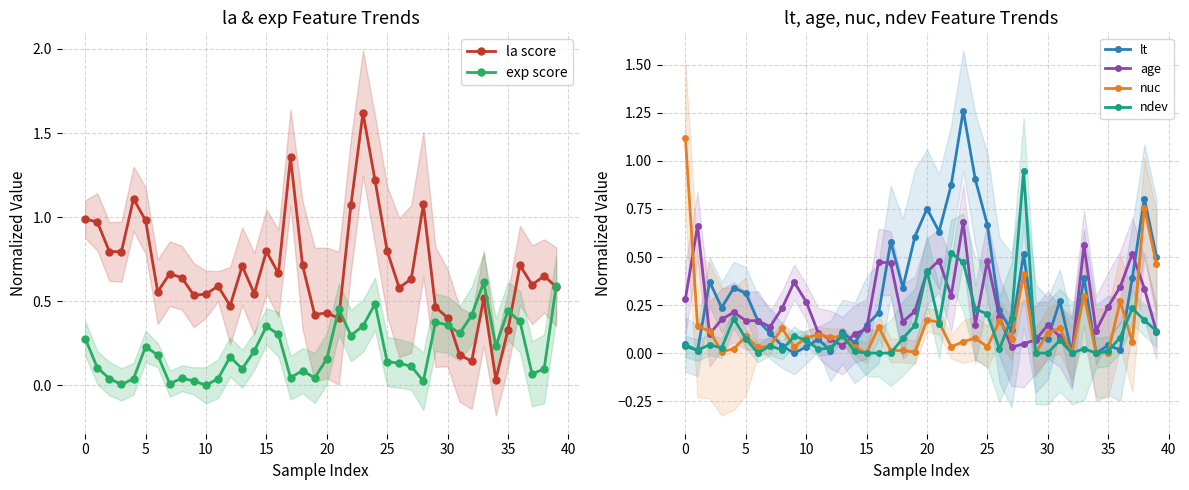

The nuc series shows 0.0 at 5. True or false?

False